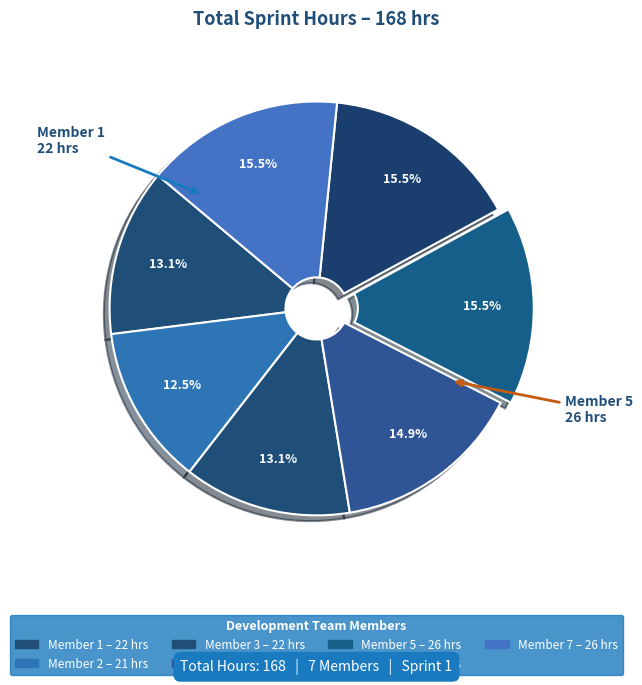

Which slice is the largest?

Member 5